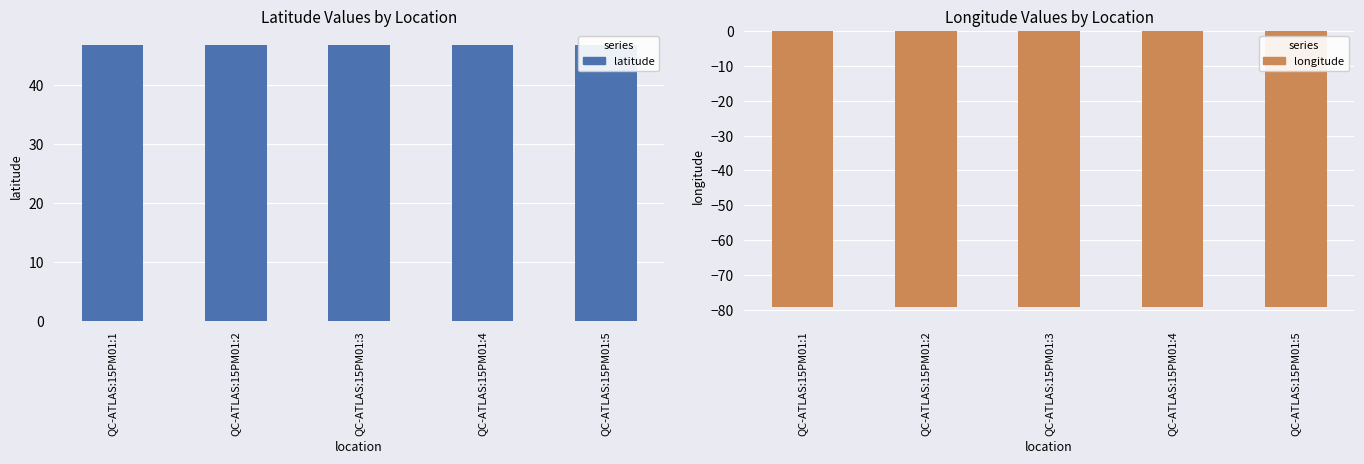

At how many categories does at least one series exceed -14?

5